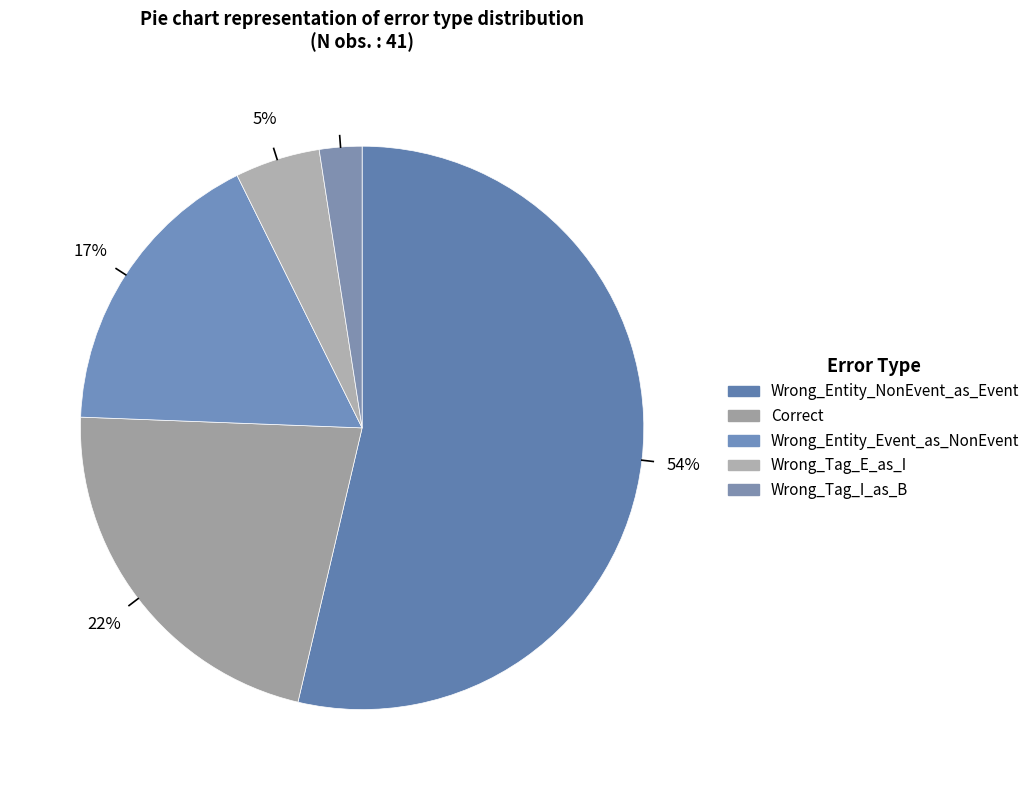

Is the sum of Correct and Wrong_Tag_E_as_I greater than half?

No